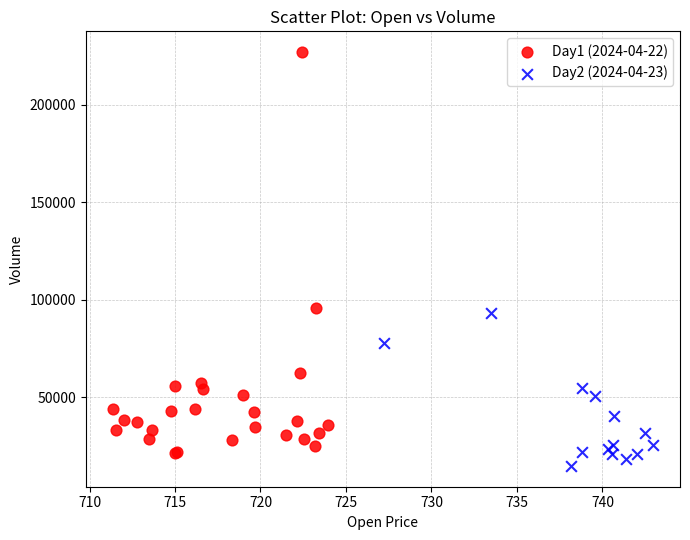

Which series reaches the maximum Y coordinate?

Day1 (2024-04-22)